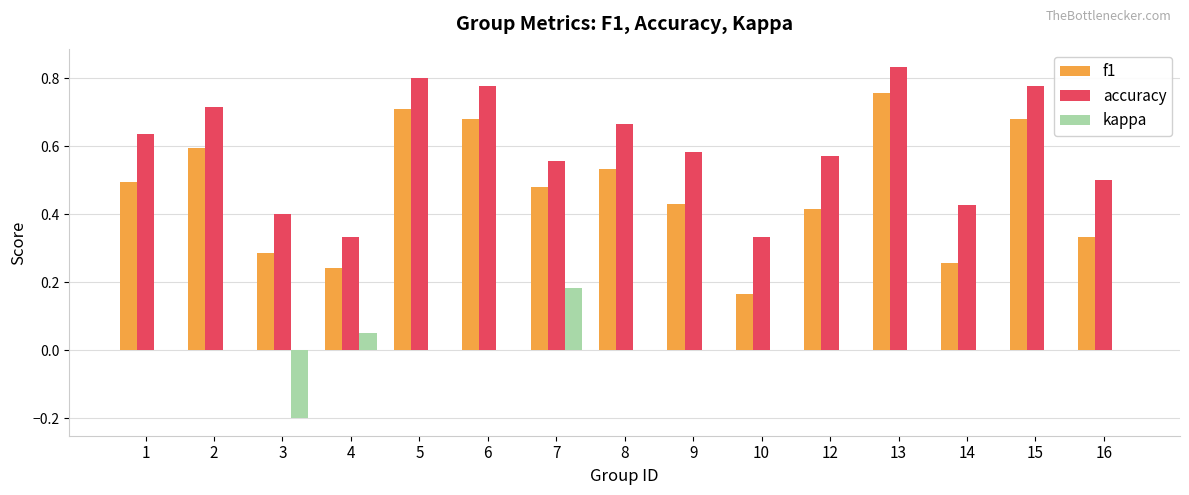

Which series has the largest total across all categories?

accuracy